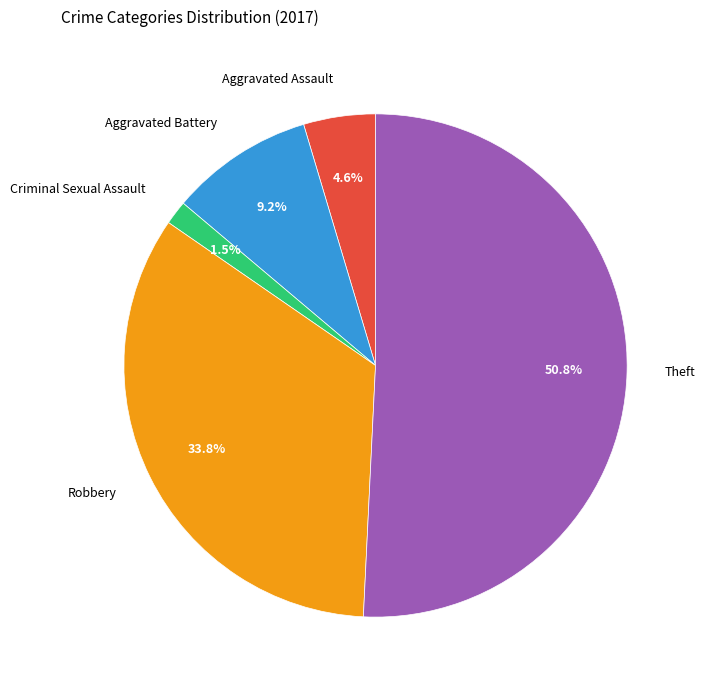

To the nearest percent, what is the average slice percentage?

20%